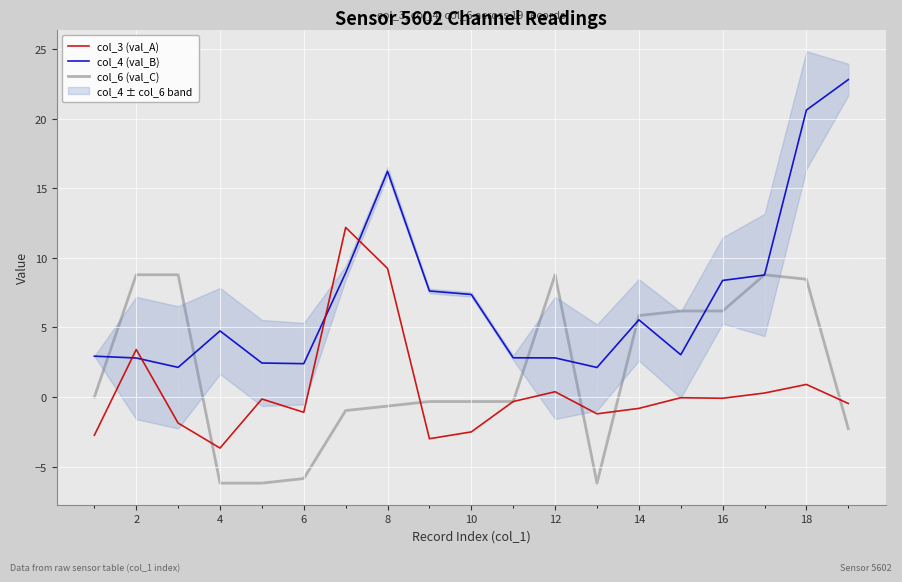

Is it true that col_3 (val_A) equals 3.4 at 2?

True